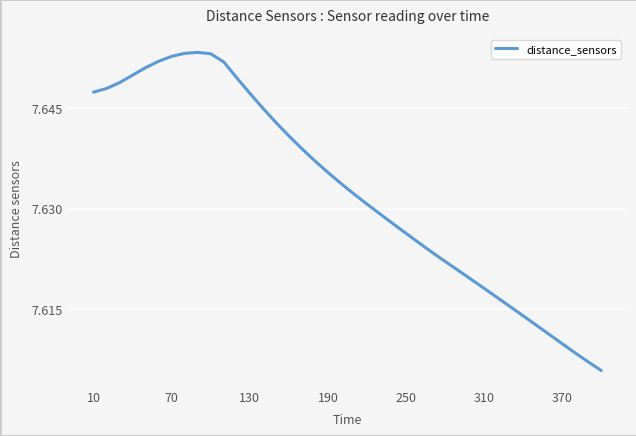

Does the chart have visible grid lines?

Yes